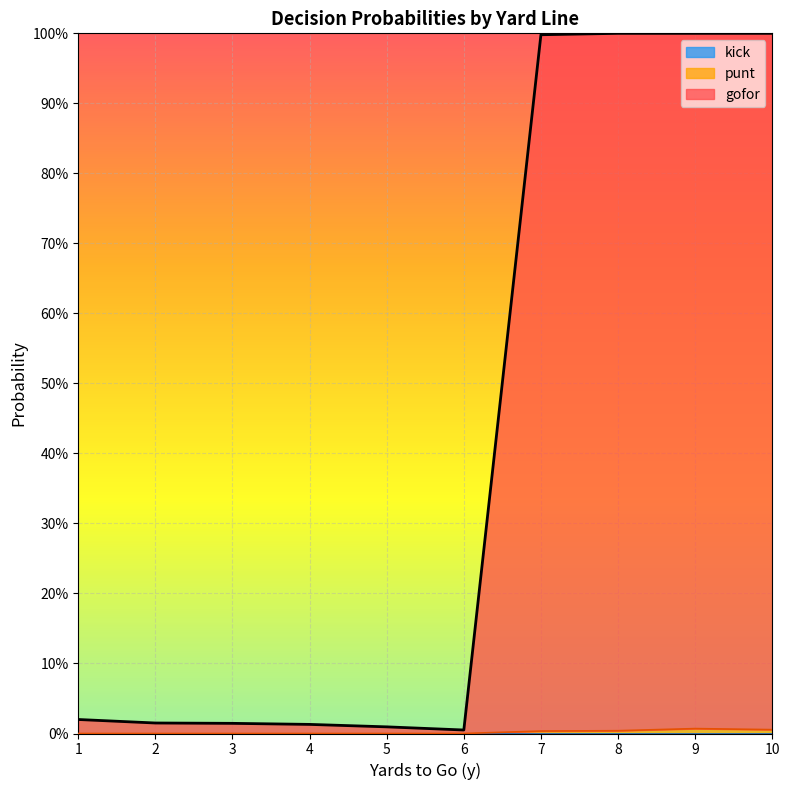

At which category is the sum across all series the highest?

9